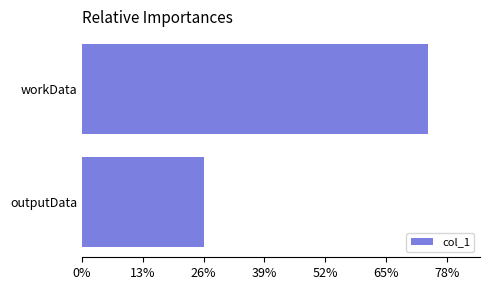

Does the chart contain any negative values?

No